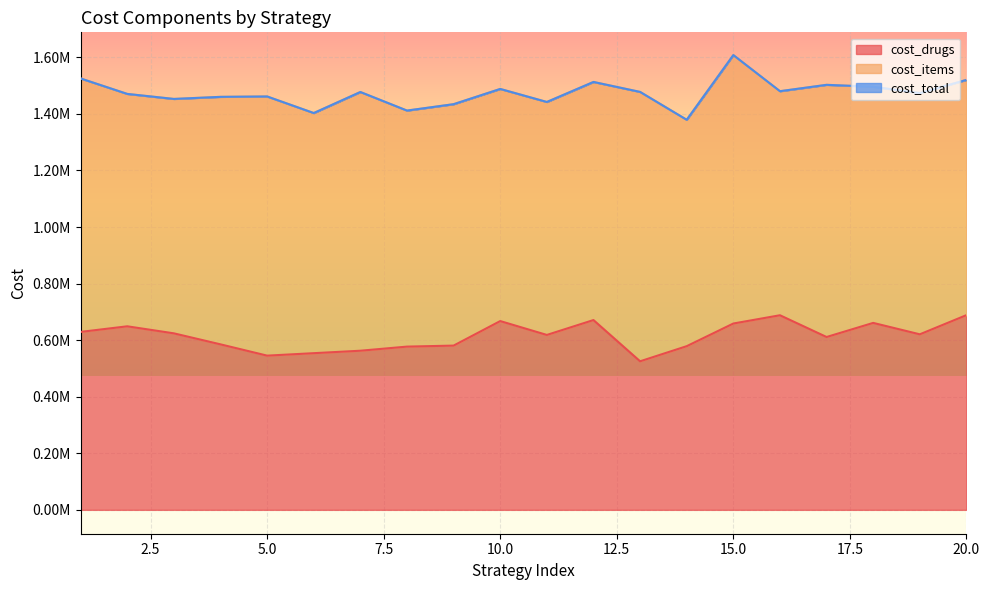

At which label is cost_total closest to 1493634?

18